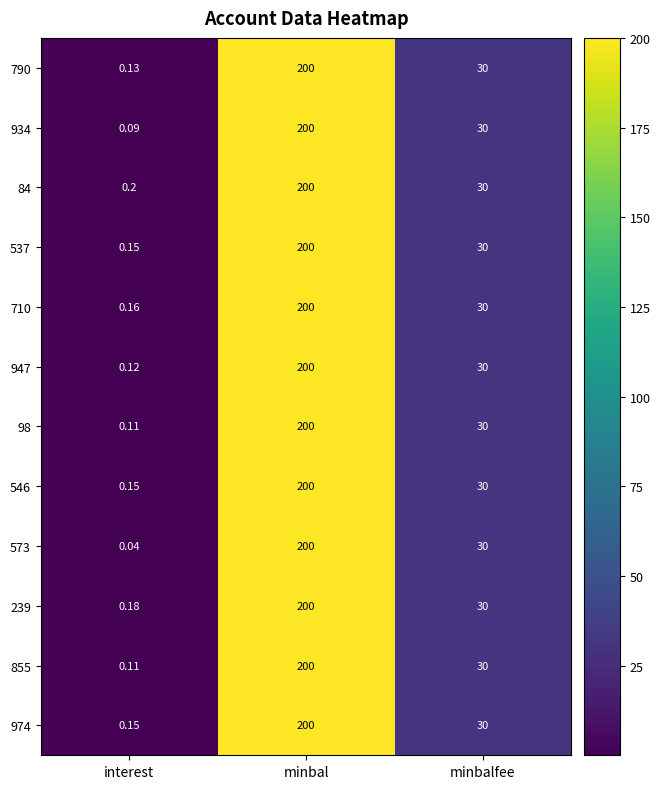

At which category is the sum across all series the highest?

minbal